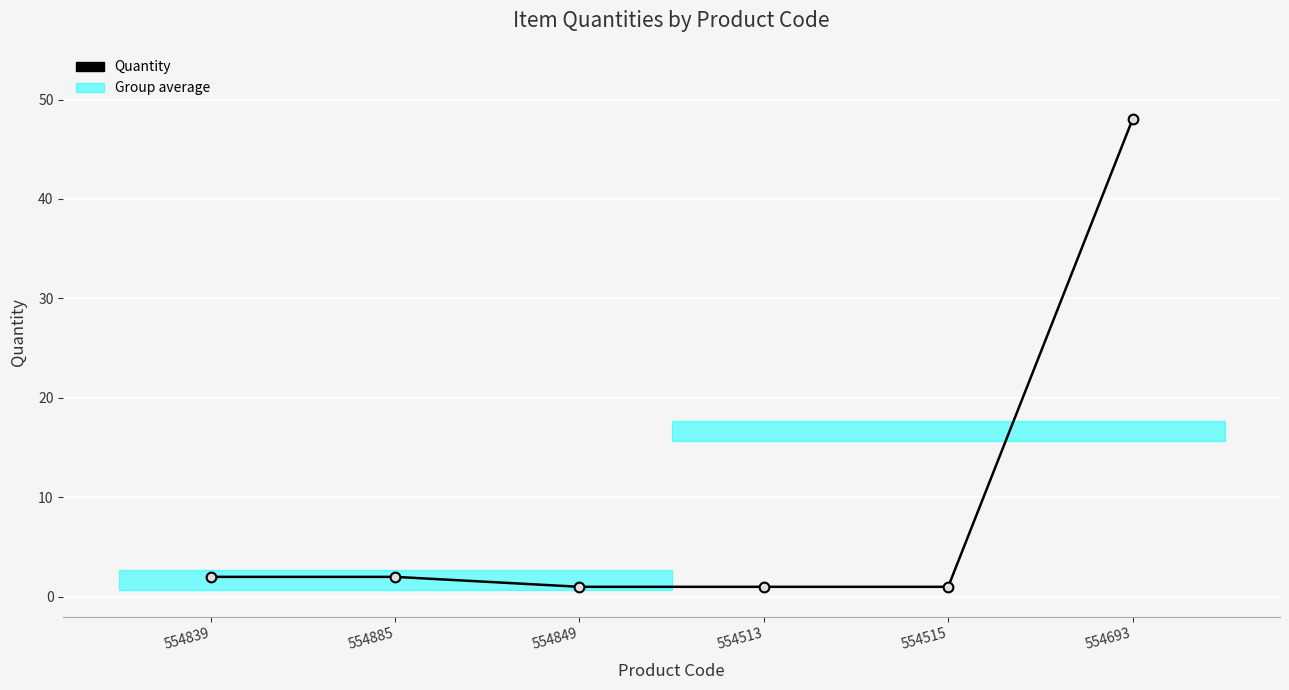

At which category does the chart reach its minimum across all series?

554849